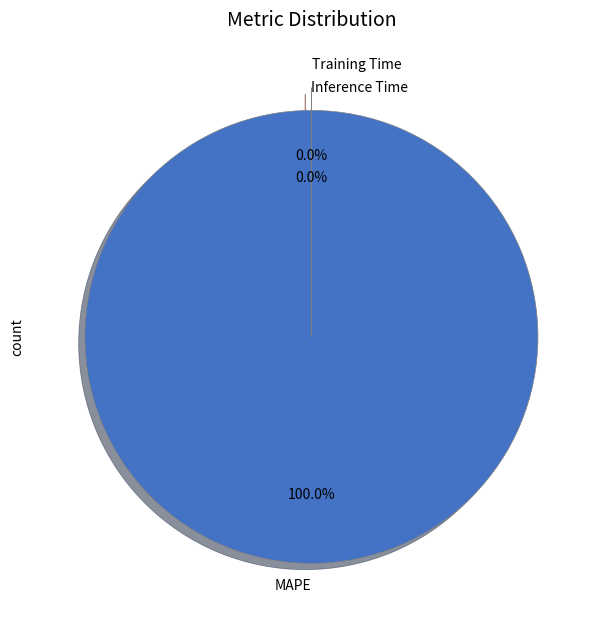

To the nearest percent, what is the difference between the largest and smallest slice percentages?

100%